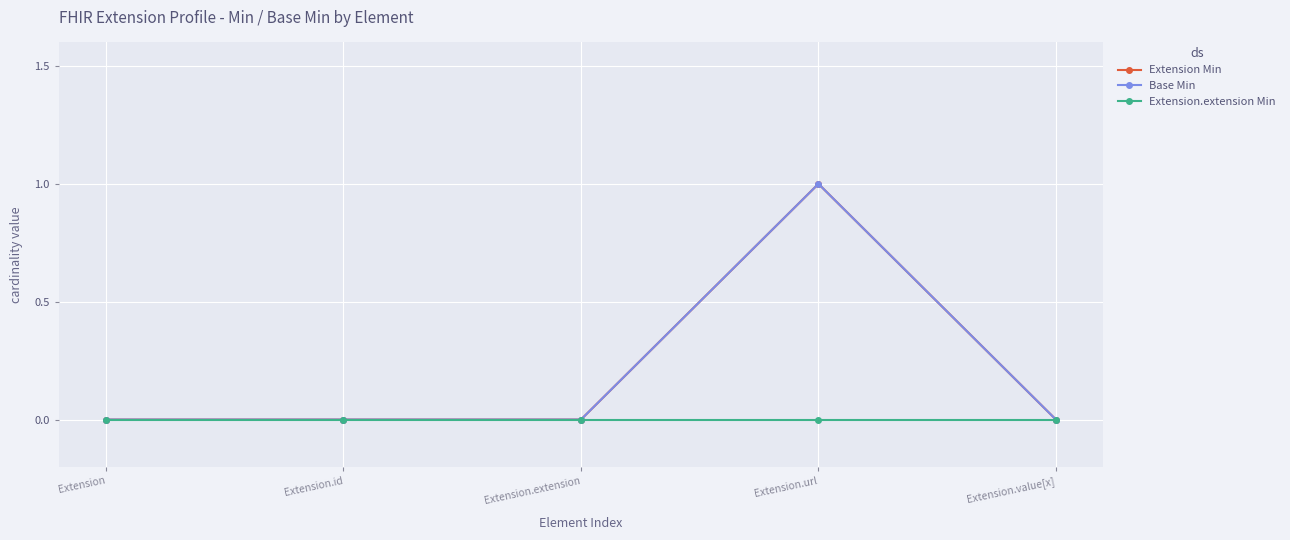

True or false: Base Min and Extension Min cross at least once.

False